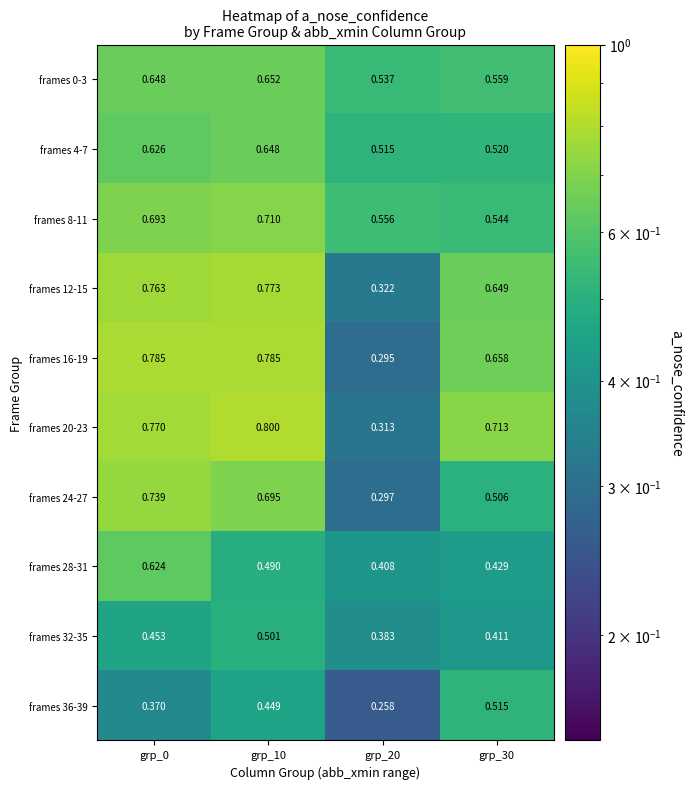

Is the value of frames 28-31 at grp_0 greater than the value of frames 32-35 at grp_30?

Yes